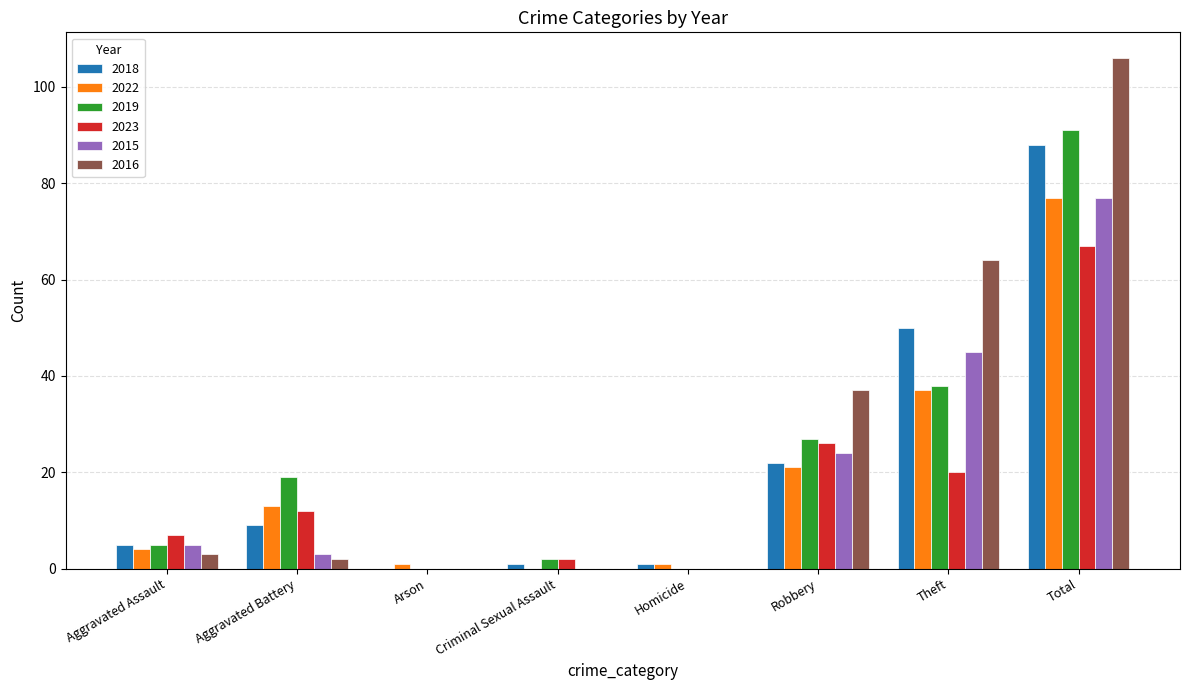

Which category has the highest value in the 2023 series?

Total